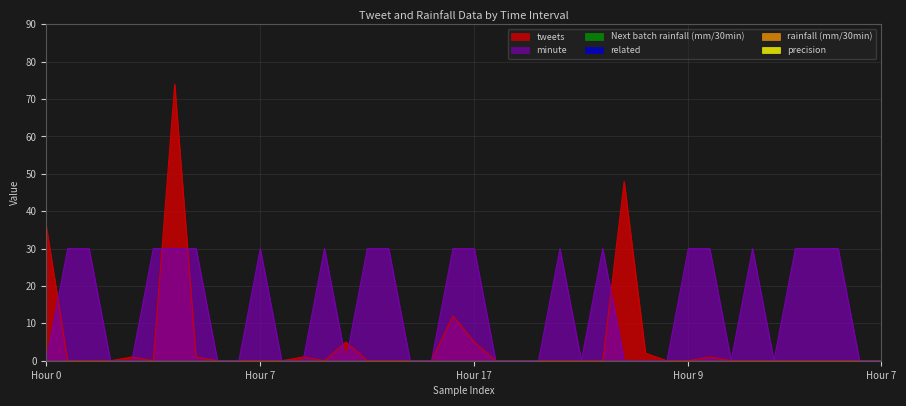

Between 39 and 25, which is larger?

39